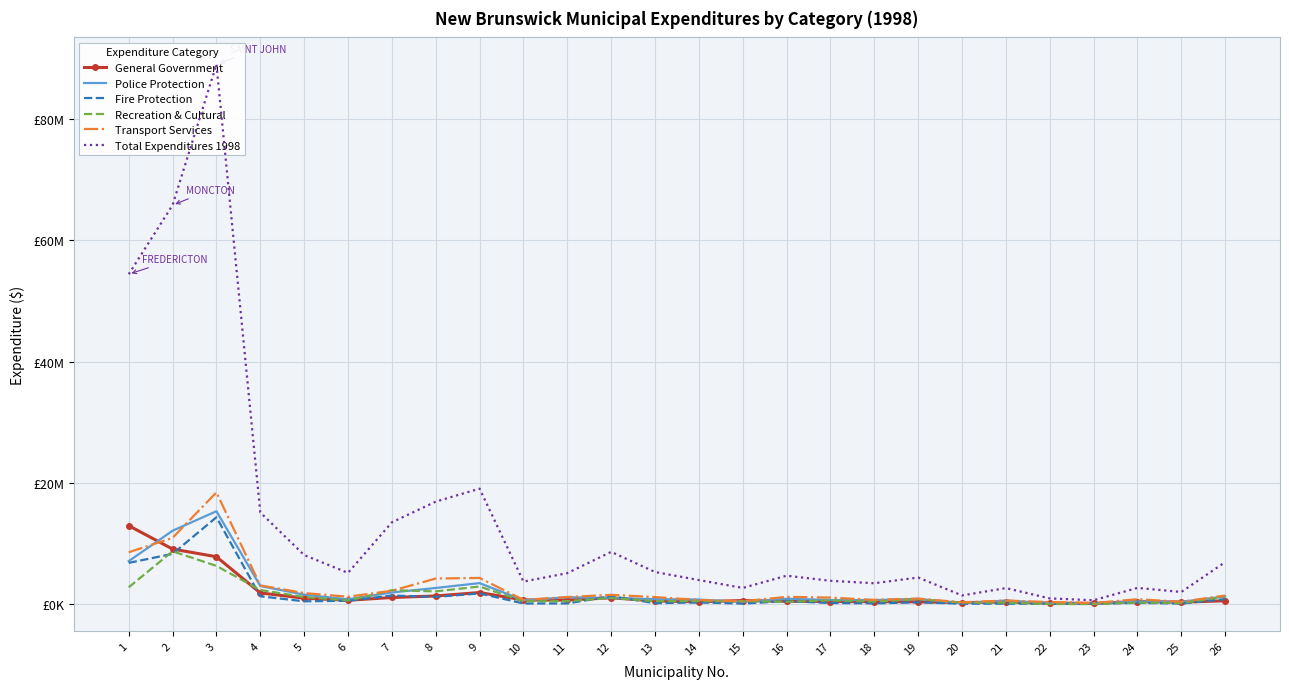

How many times do Fire Protection and General Government cross each other?

9